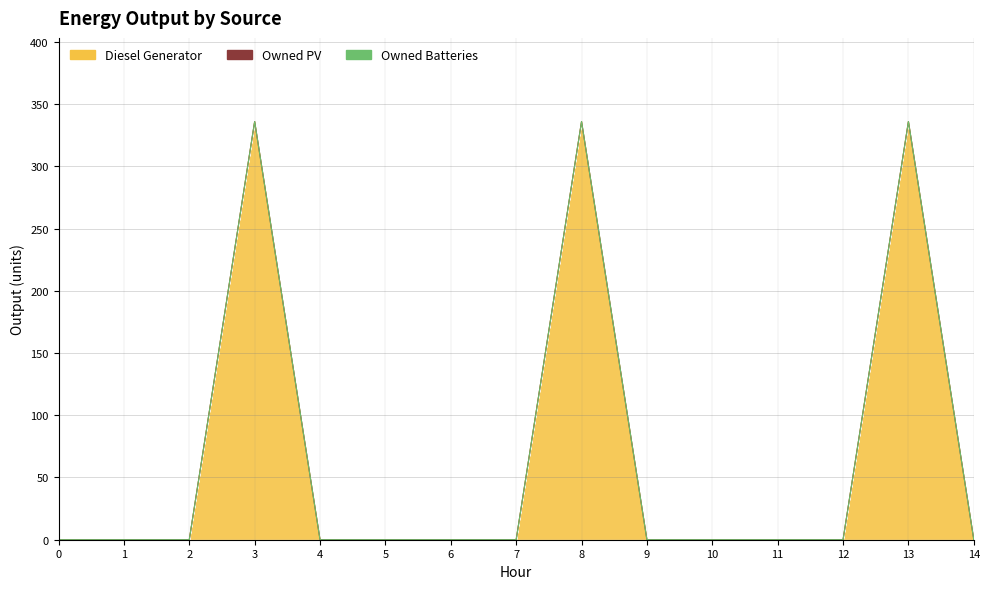

What are all the series names shown in the legend?

Diesel Generator, Owned PV, Owned Batteries